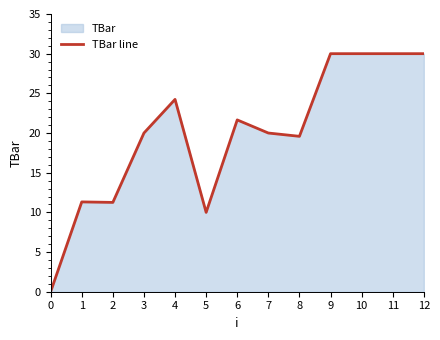

Where does the data first go above 20?

4